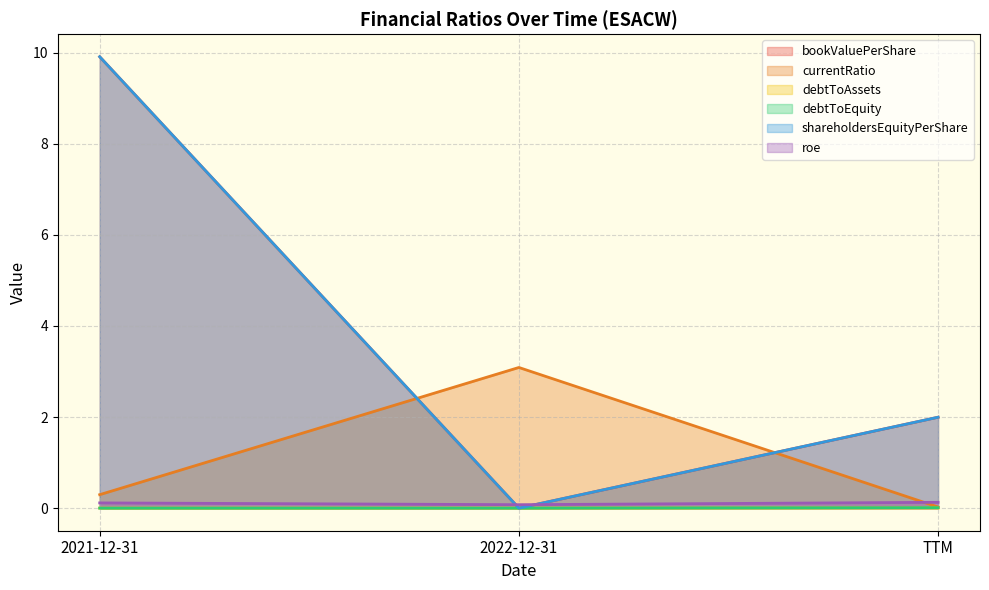

What position from the right is 2022-12-31?

2